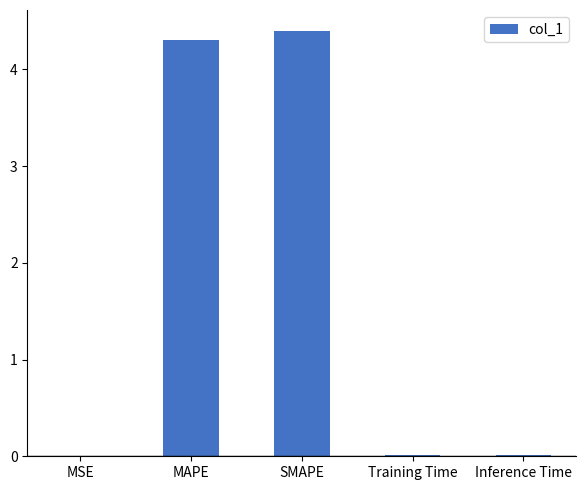

Between SMAPE and MSE, which is larger?

SMAPE